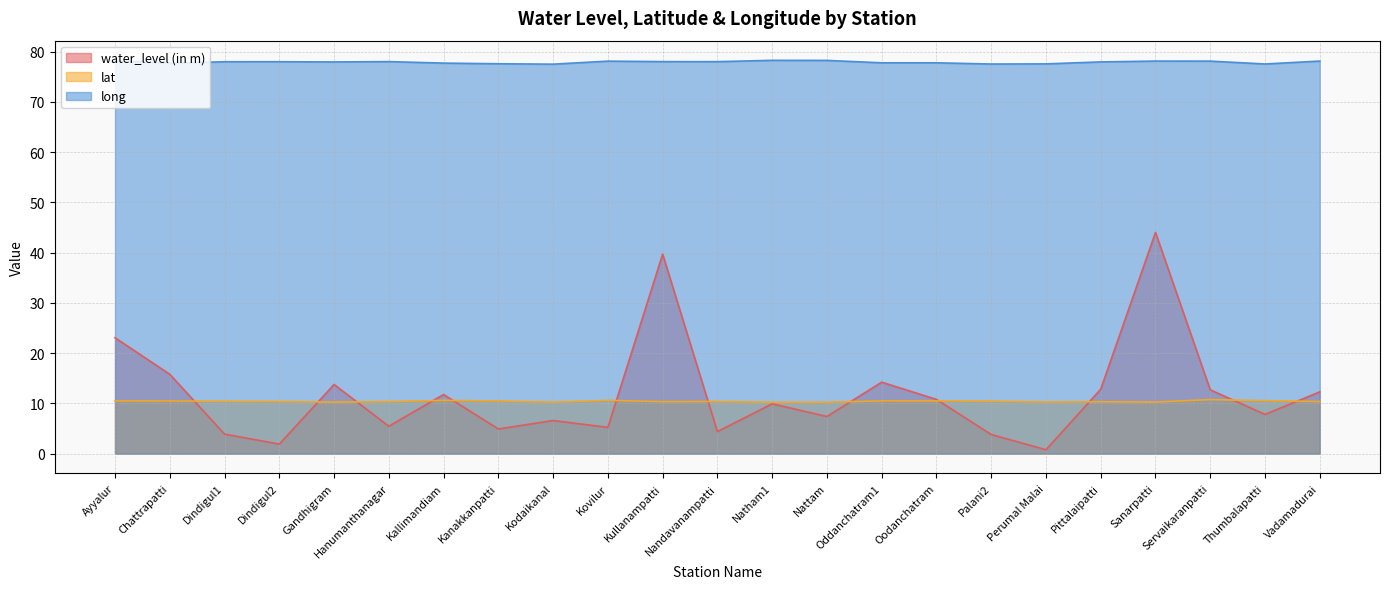

What is the label of the 3rd point from the left?

Dindigul1